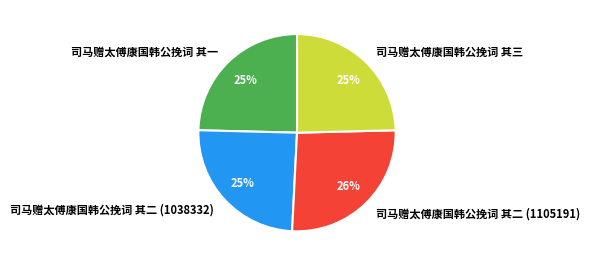

Which category has the biggest portion of the pie?

司马赠太傅康国韩公挽词 其二 (1105191)